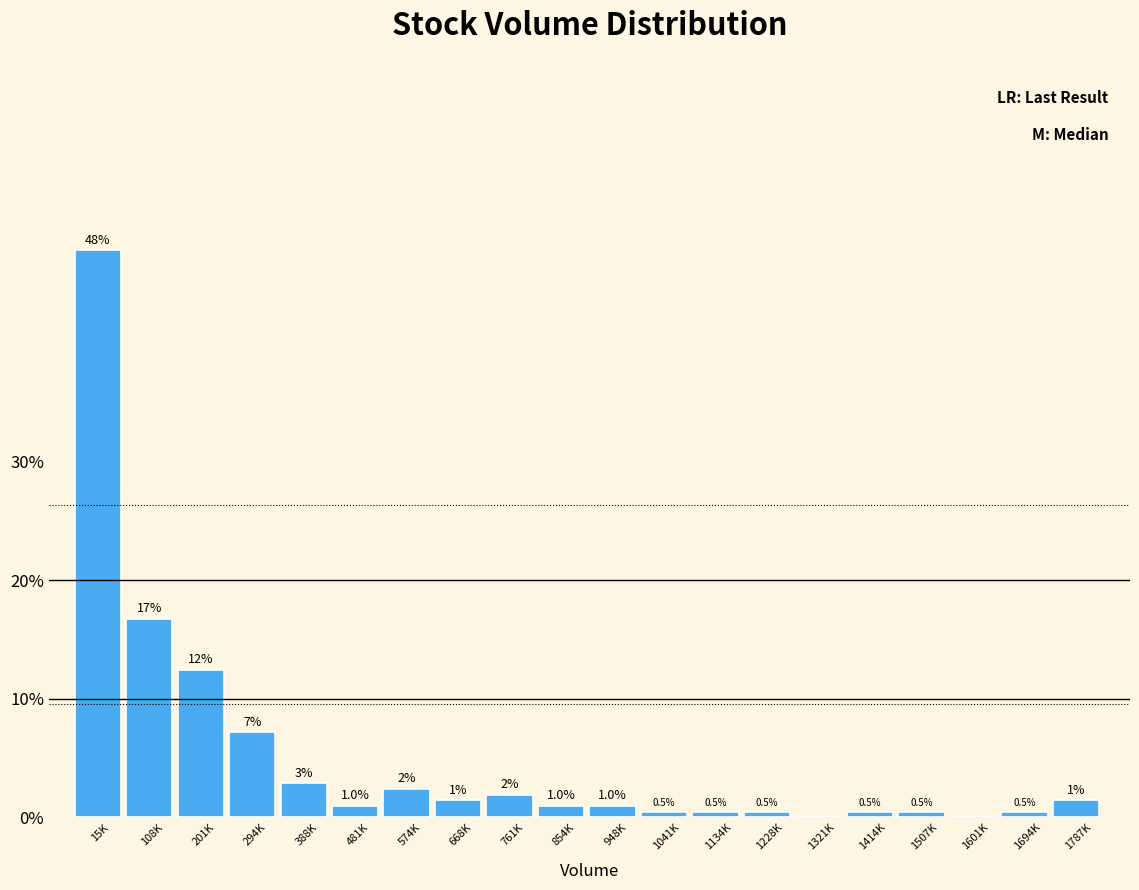

Where is the data nearest to the value 23?

108K